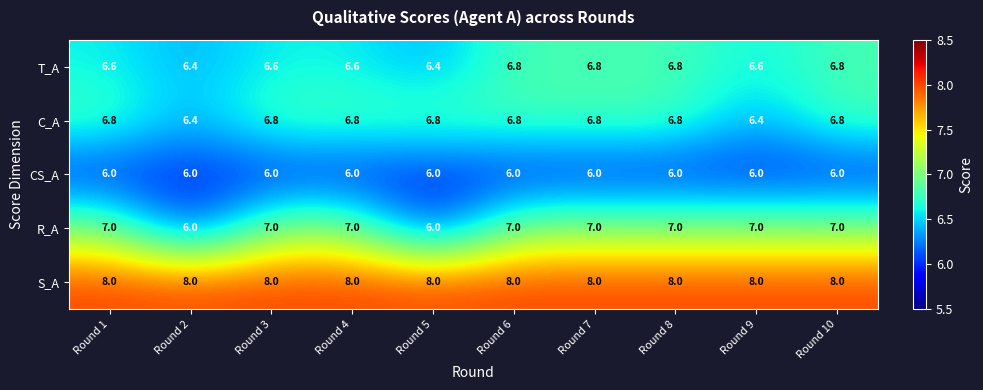

What is the difference between the second highest and minimum values in the C_A series?

0.4